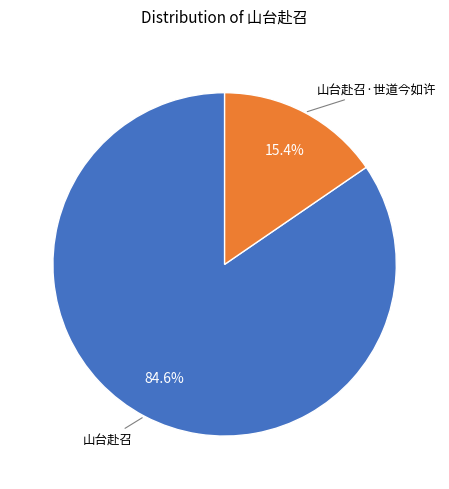

Count the number of slices in the pie.

2